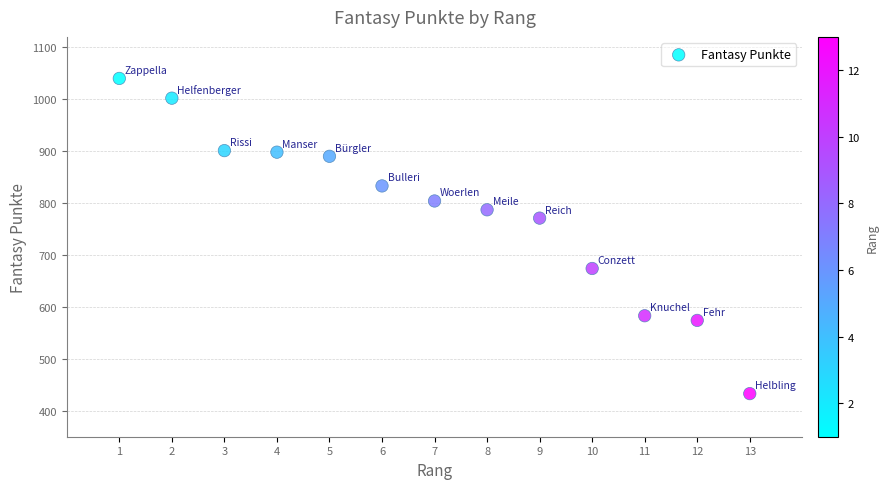

What is the range of X values (max minus min)?

12